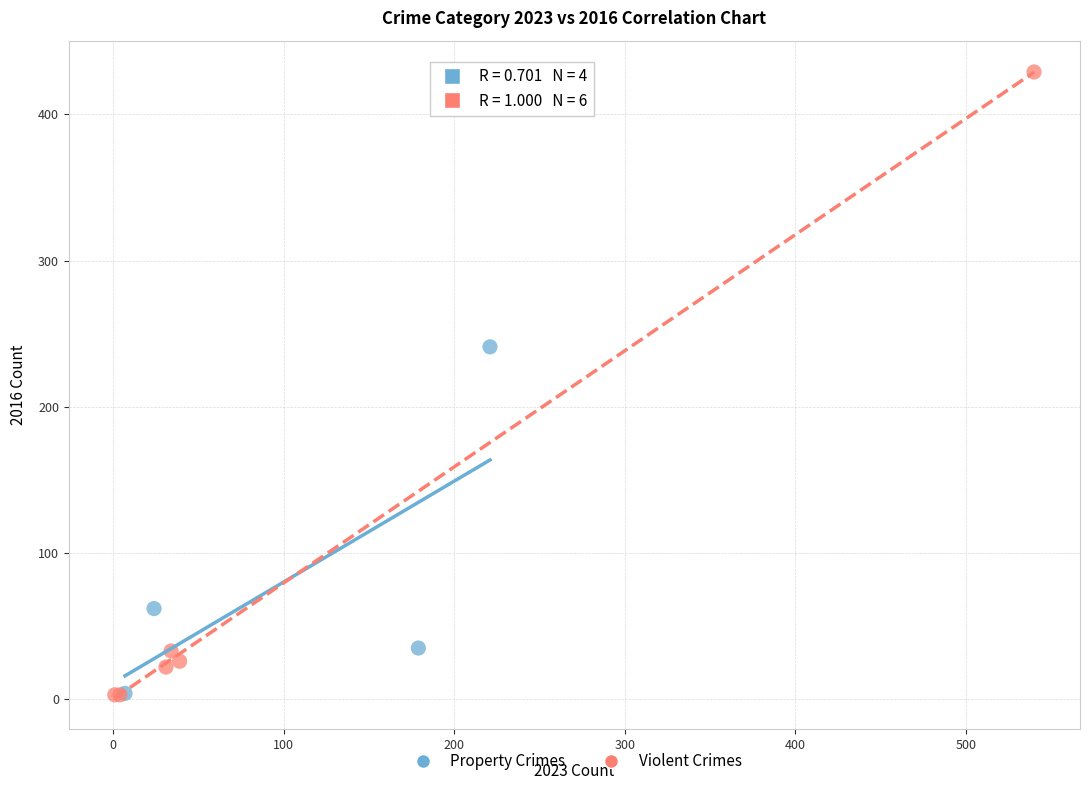

Which series reaches the maximum Y coordinate?

Violent Crimes